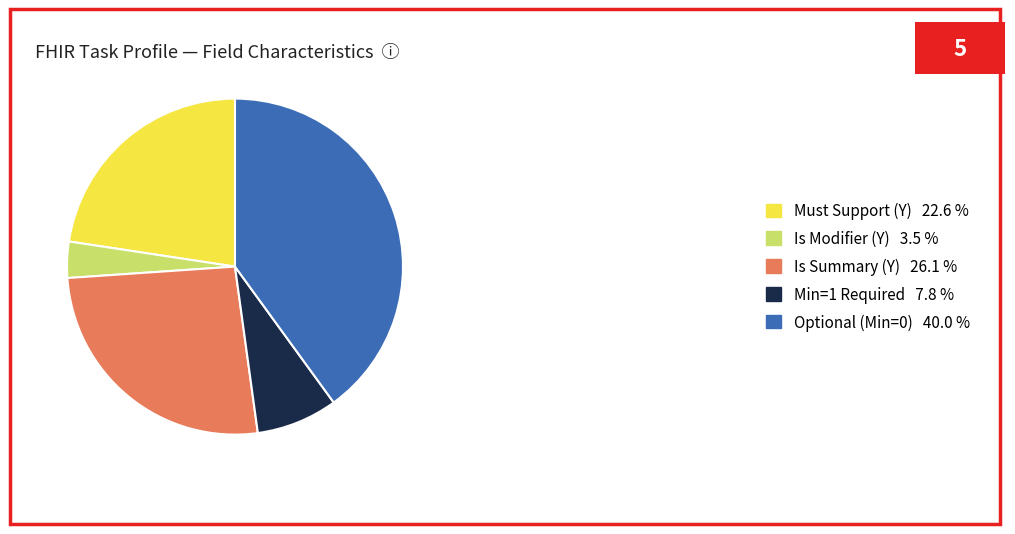

Rank the categories by value from highest to lowest.

Optional (Min=0) 40.0 %, Is Summary (Y) 26.1 %, Must Support (Y) 22.6 %, Min=1 Required 7.8 %, Is Modifier (Y) 3.5 %